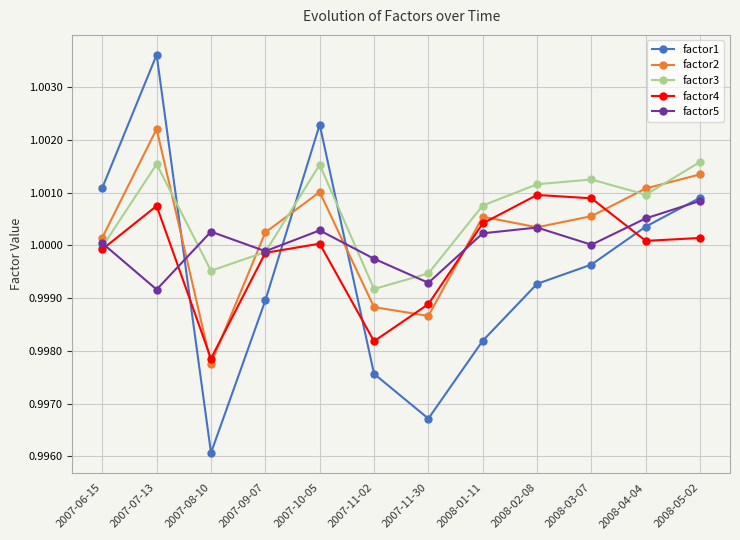

How many series are shown in this chart?

5